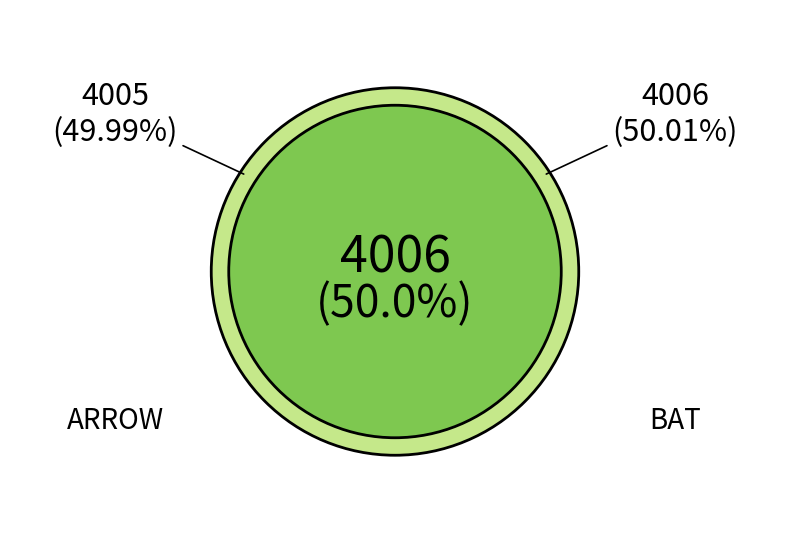

How much of the chart is everything except BAT?

50.0%